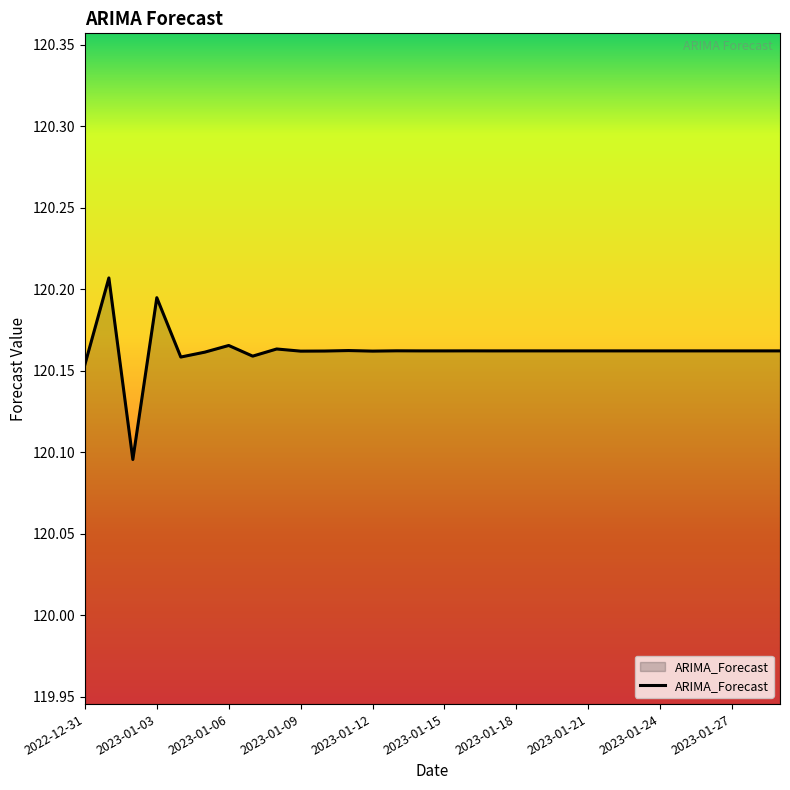

Does the chart display data point markers on the line(s)?

No